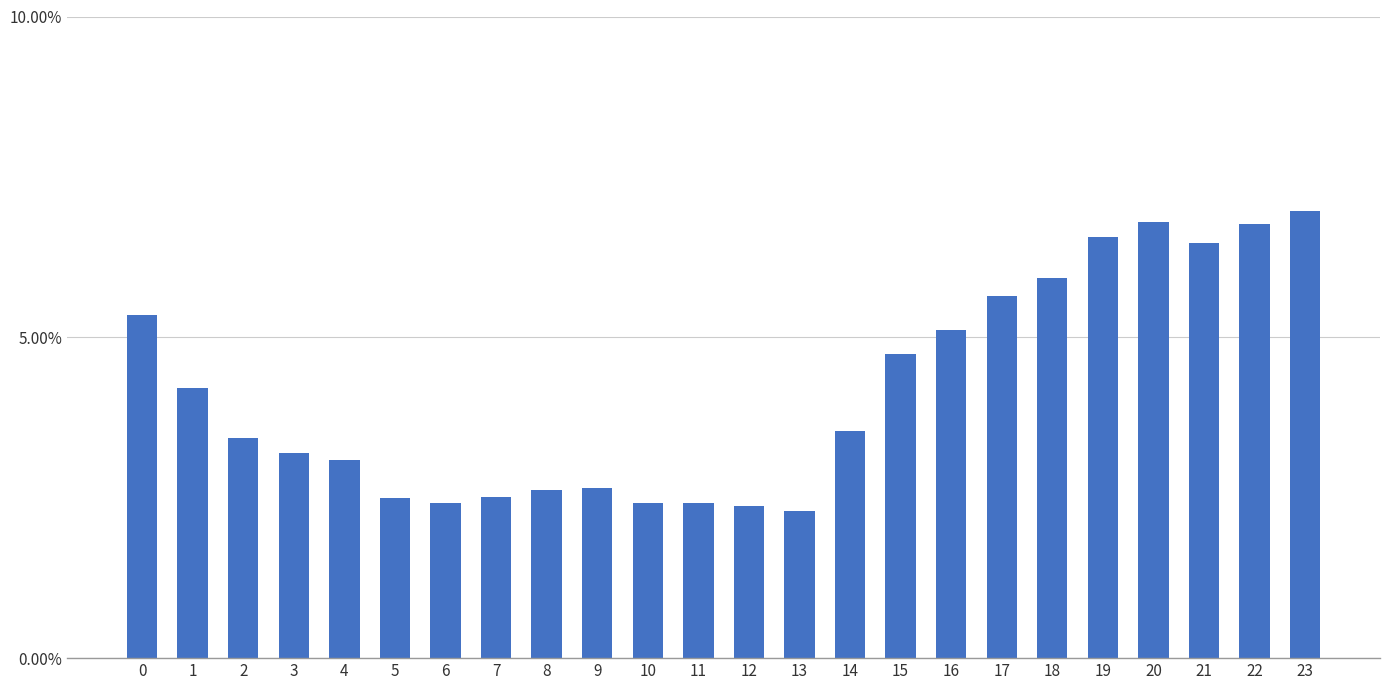

Rank the categories by value from lowest to highest.

13, 12, 6, 10, 11, 5, 7, 8, 9, 4, 3, 2, 14, 1, 15, 16, 0, 17, 18, 21, 19, 22, 20, 23